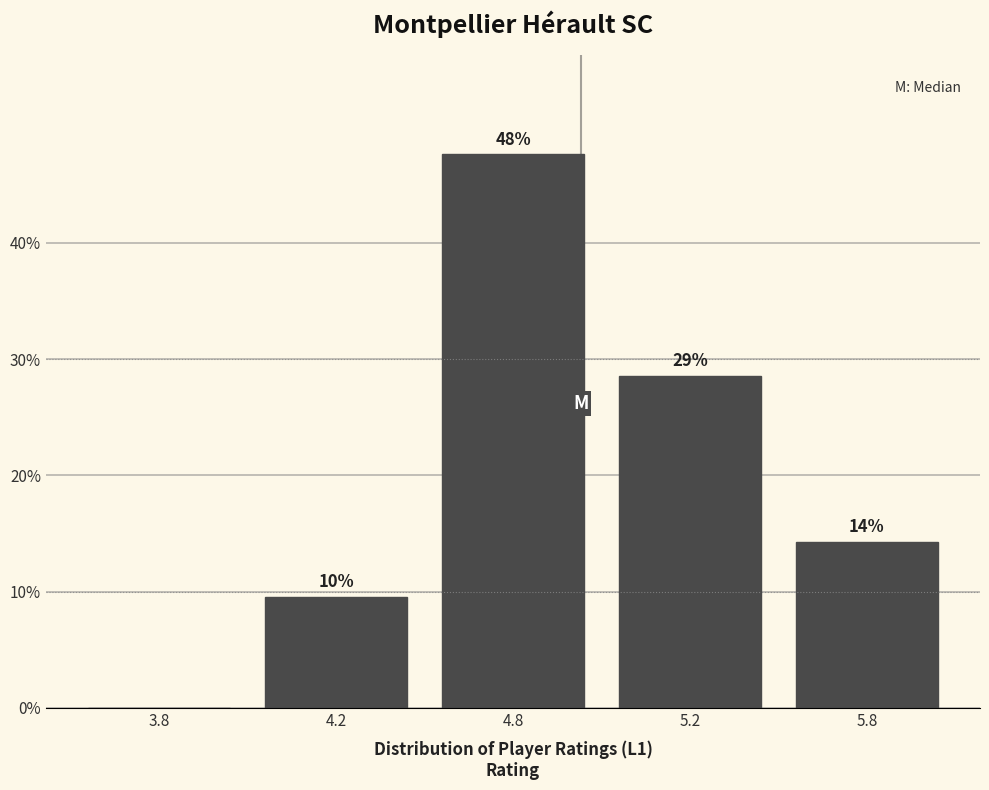

Are the bars horizontal?

No